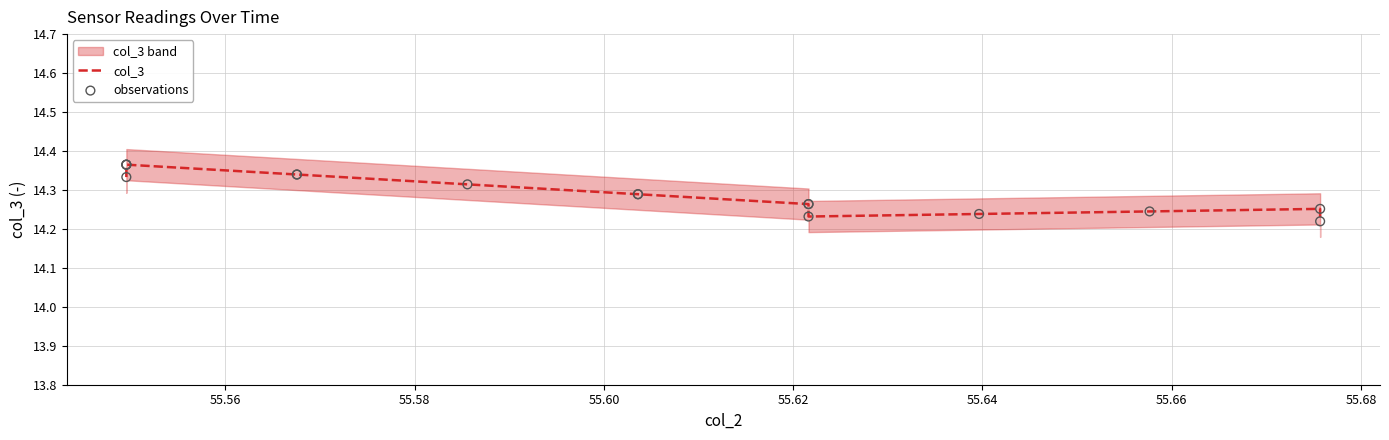

Which series reaches the maximum Y coordinate?

col_3